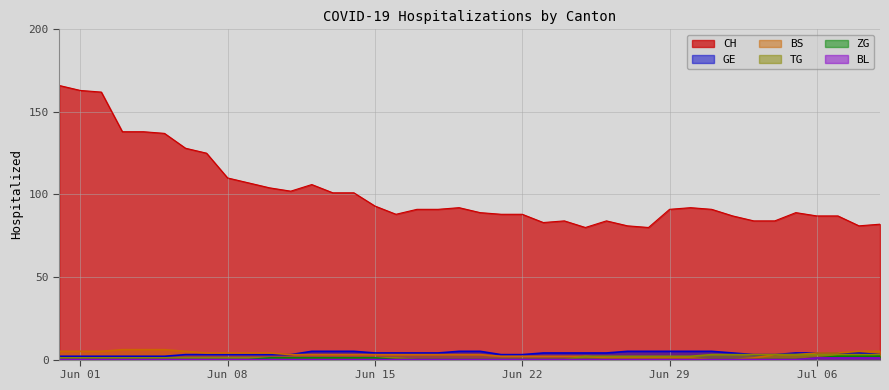

True or false: BS has more than 1 points higher than both neighbors.

False